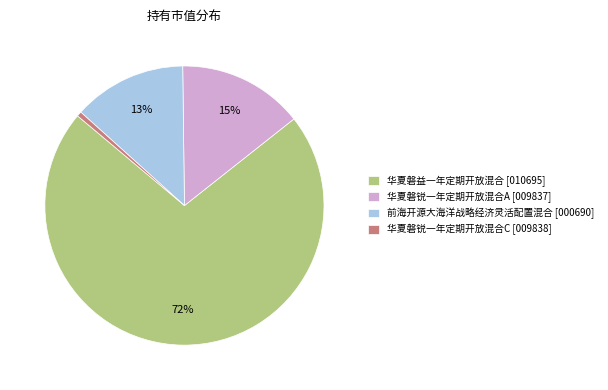

Is it true that 华夏磐益一年定期开放混合 is 64% of the pie?

False